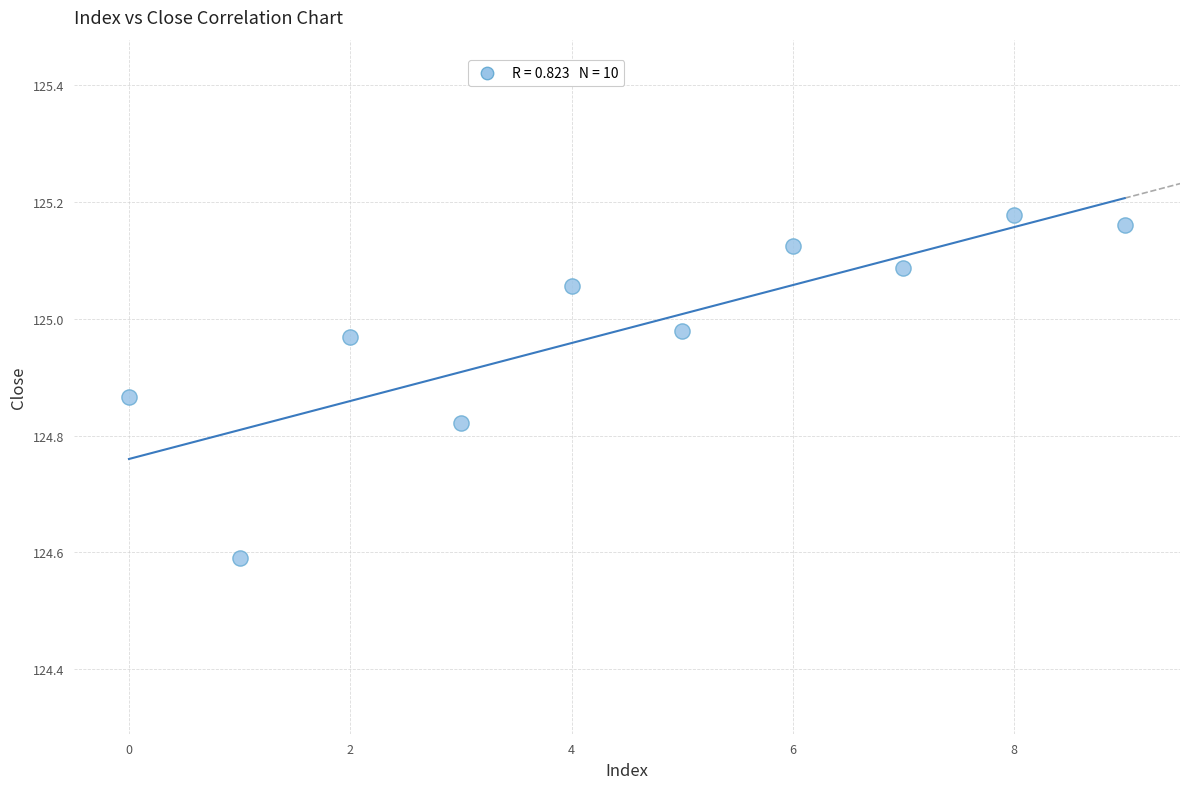

What Y value in the scatter plot is closest to 124?

124.6